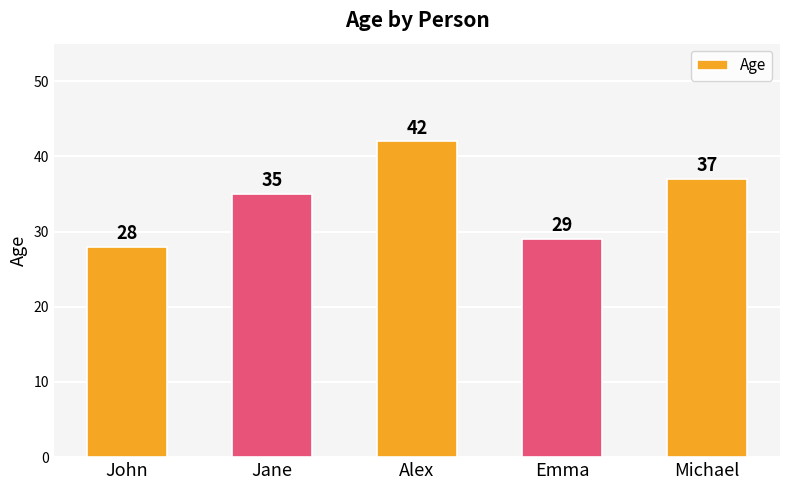

What is the sum of the values at Alex and Michael?

79